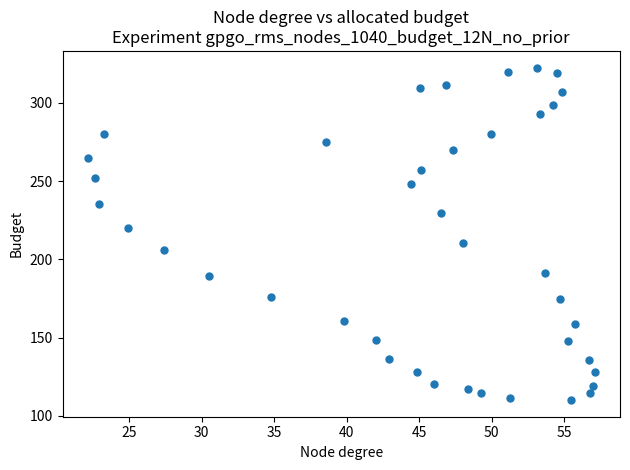

What is the range of Y values (max minus min)?

212.4